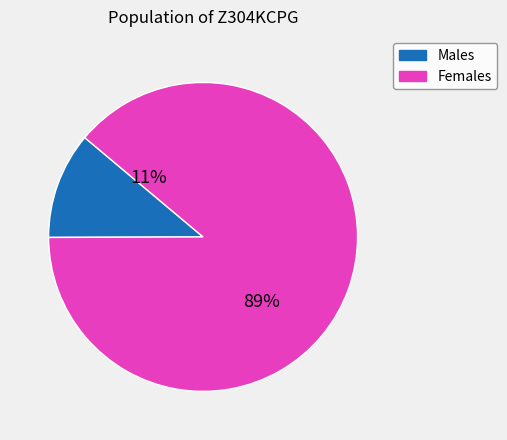

Do 22 and 22 together represent more than half of the pie?

No